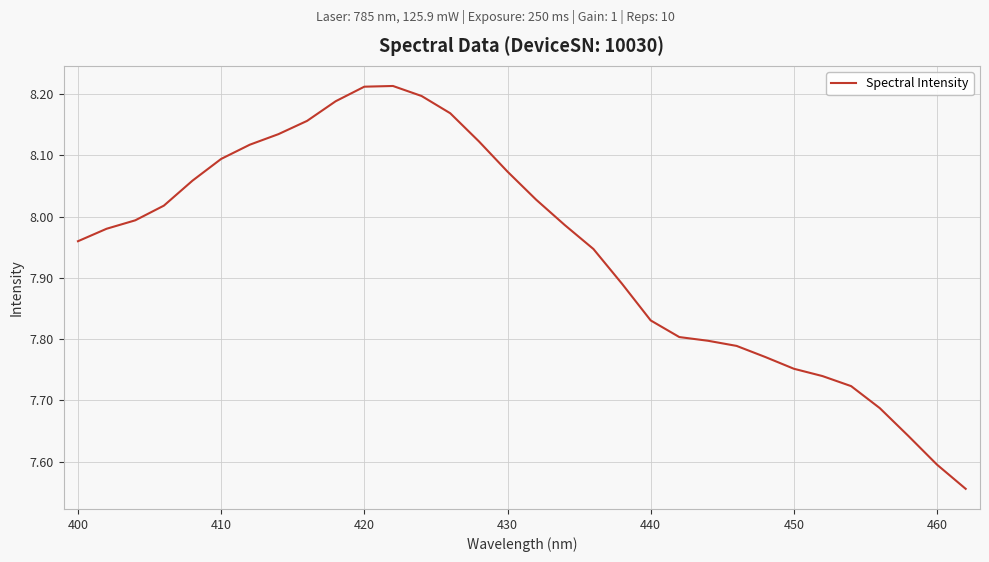

What is the difference between the maximum and minimum values?

0.7